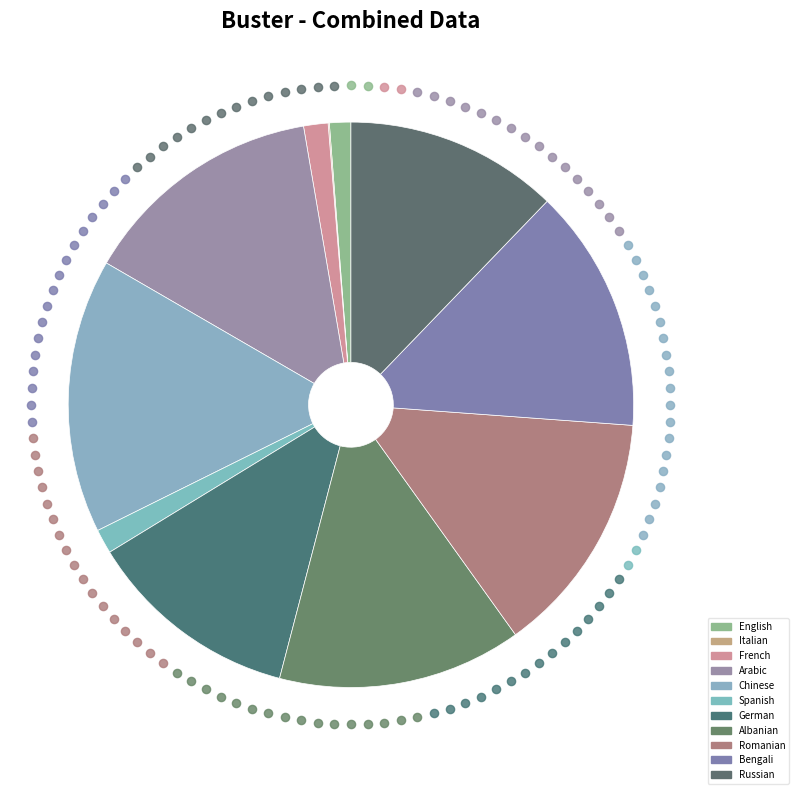

How many slices are in this pie chart?

11